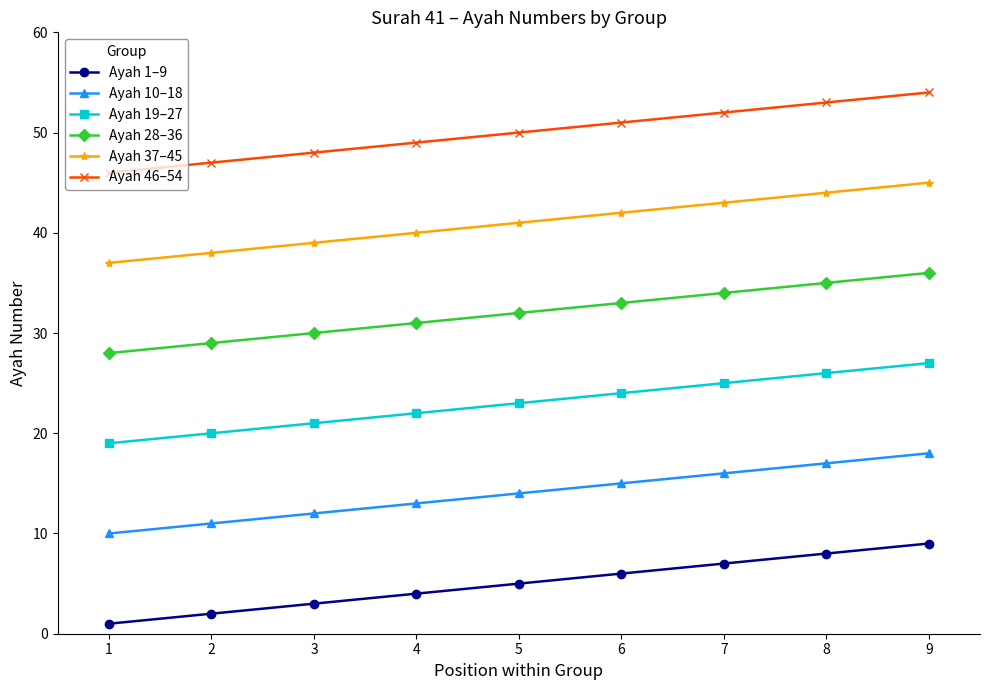

True or false: Ayah 37–45 has a value of 43 at 7.

True